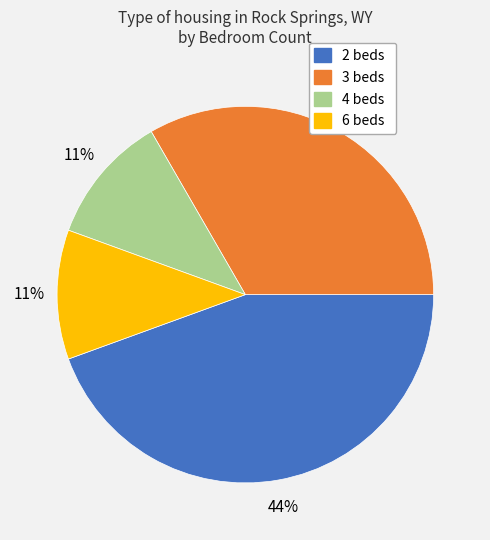

To the nearest percent, what is the difference between the largest and smallest slice percentages?

33%